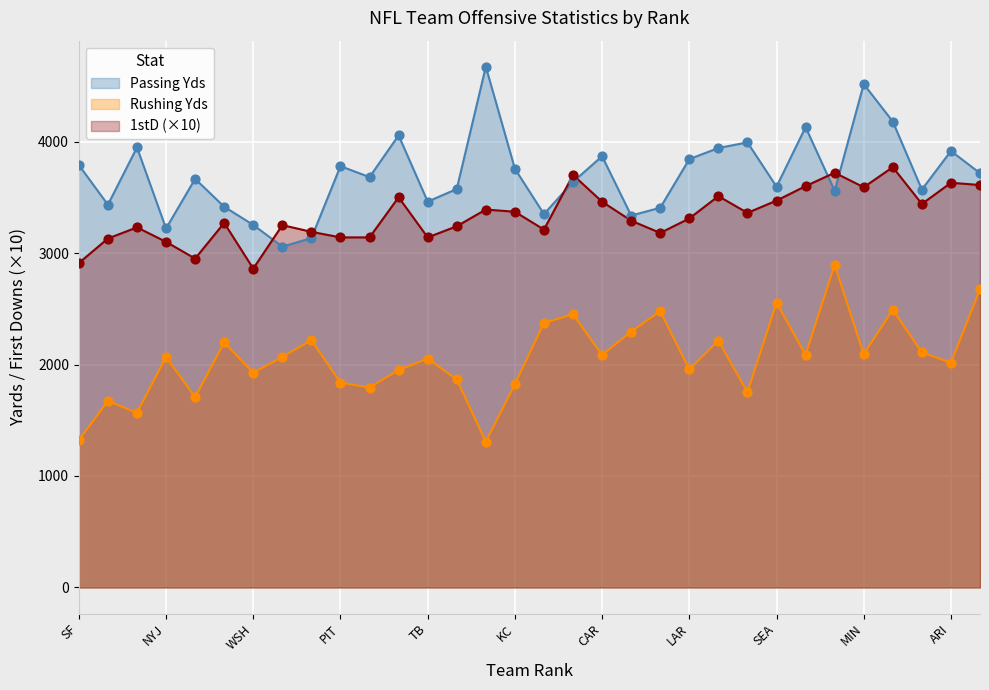

What is the total value across all series at WSH?

8038